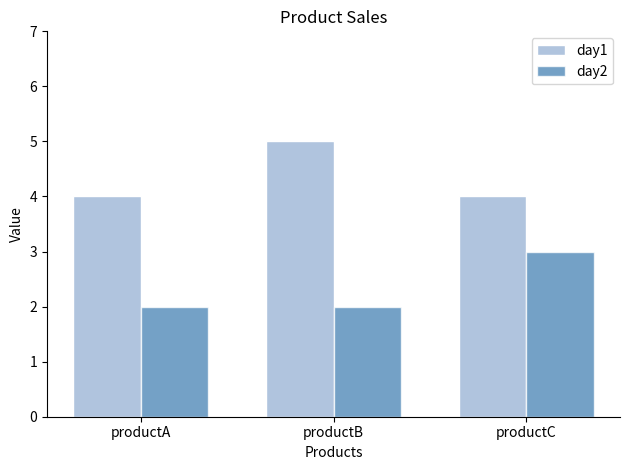

The day1 series shows 4 at productA. True or false?

True